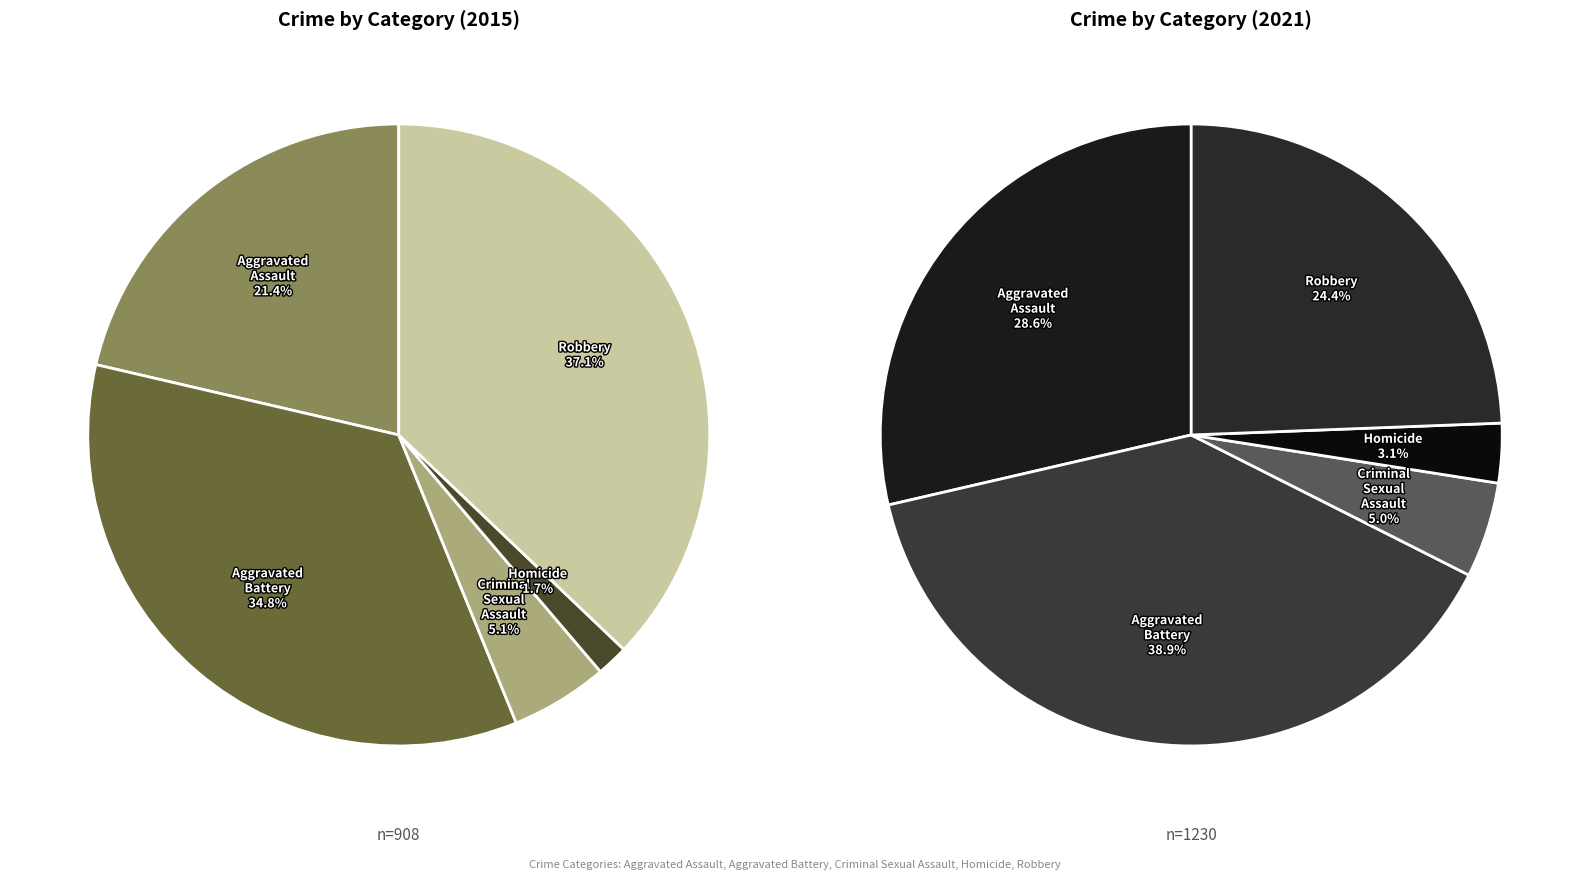

How many segments does this pie chart have?

5